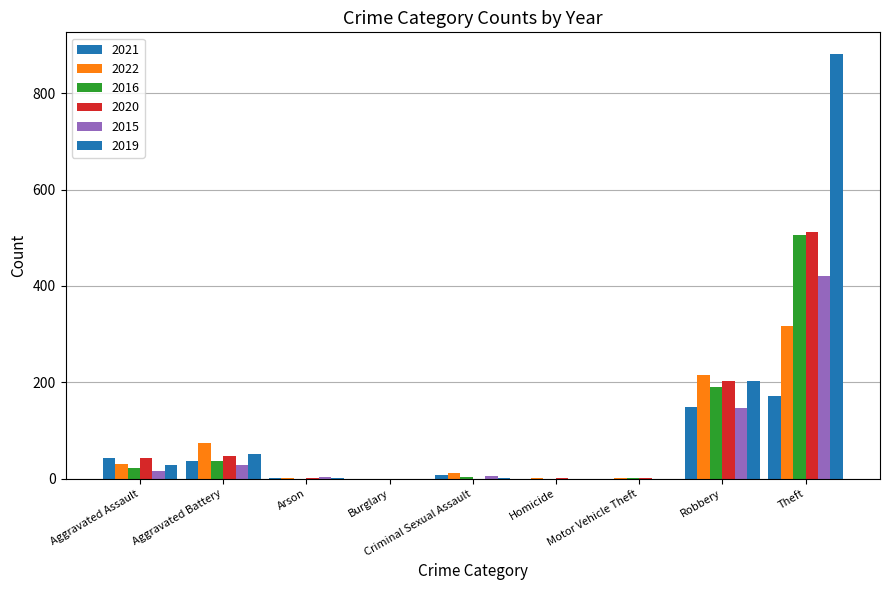

What is the difference between the maximum and second lowest values in the 2015 series?

421